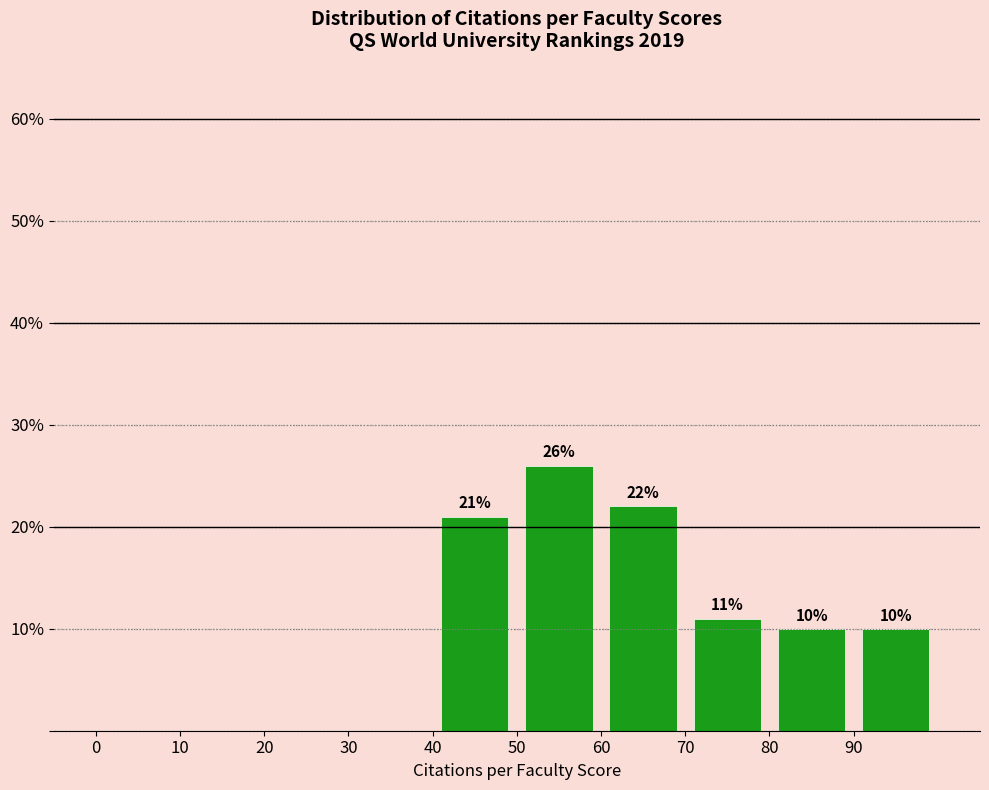

Which range on the x-axis has the tallest bar?

50 to 60